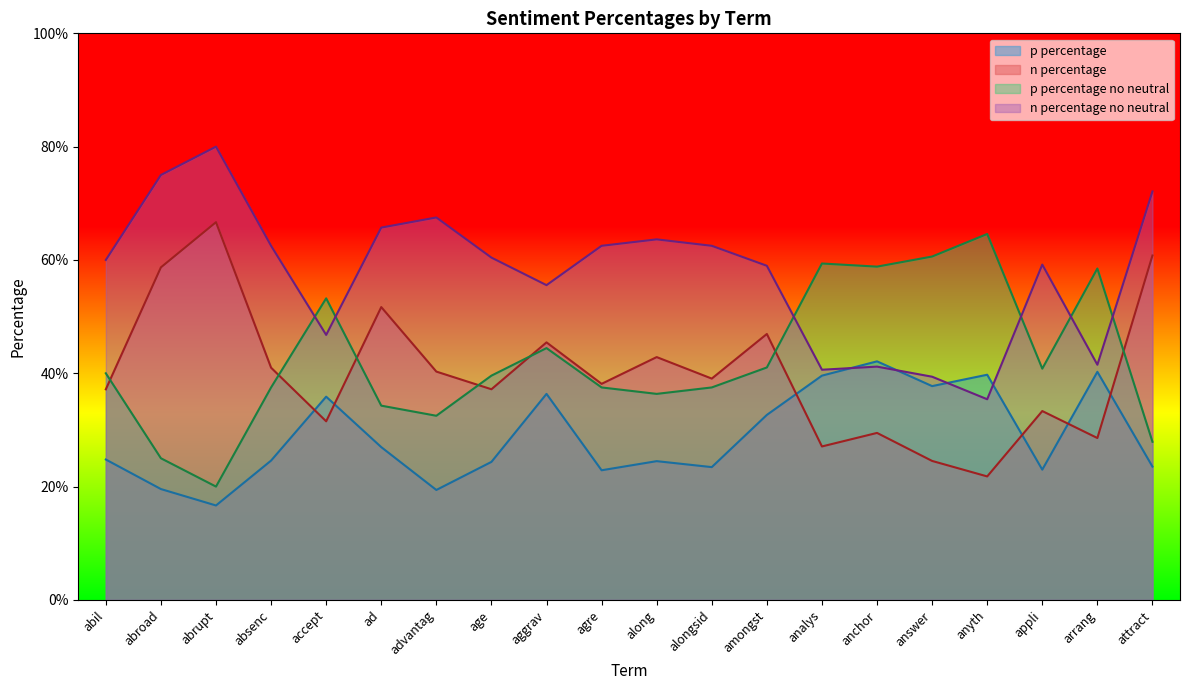

Rank the series by their maximum value, from highest to lowest.

n percentage no neutral, n percentage, p percentage no neutral, p percentage